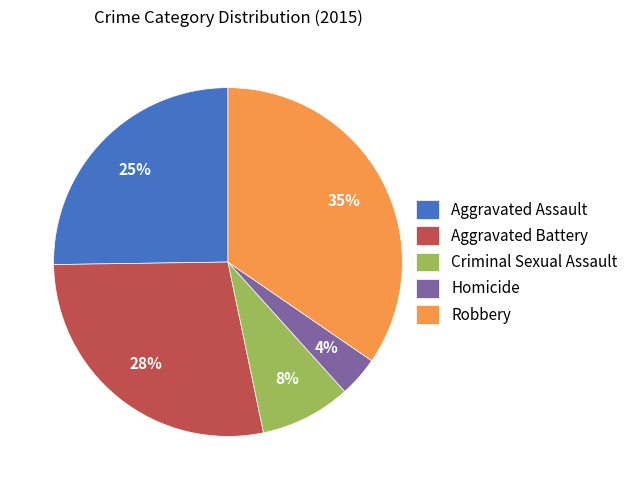

Do Homicide and Robbery together represent more than half of the pie?

No